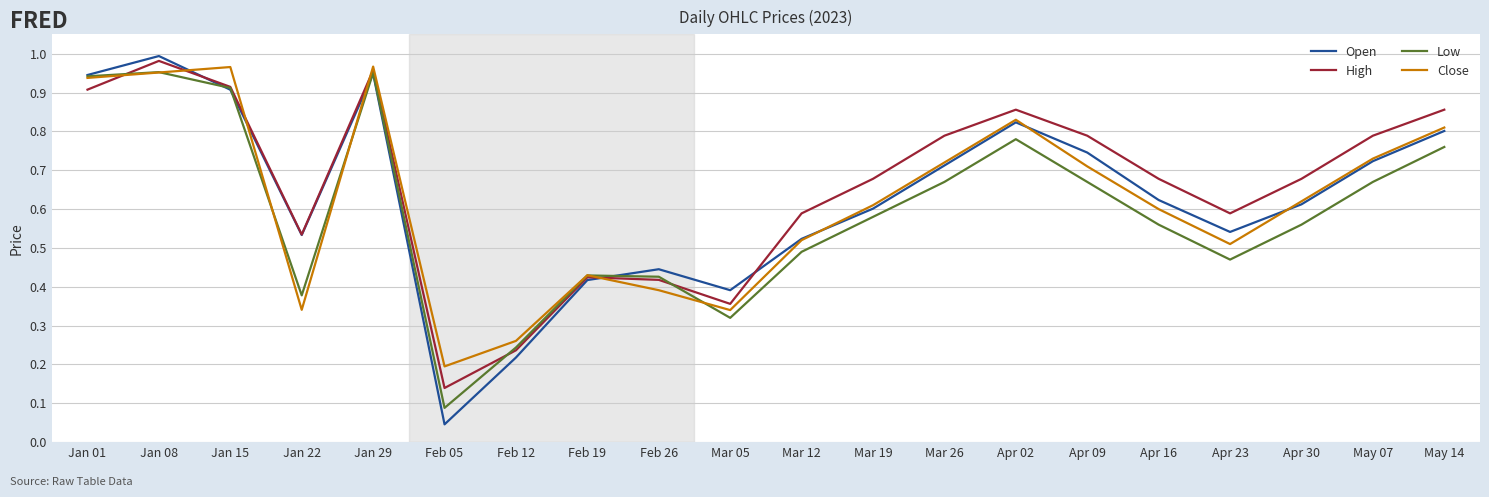

At which label does Close reach its minimum?

Feb 05